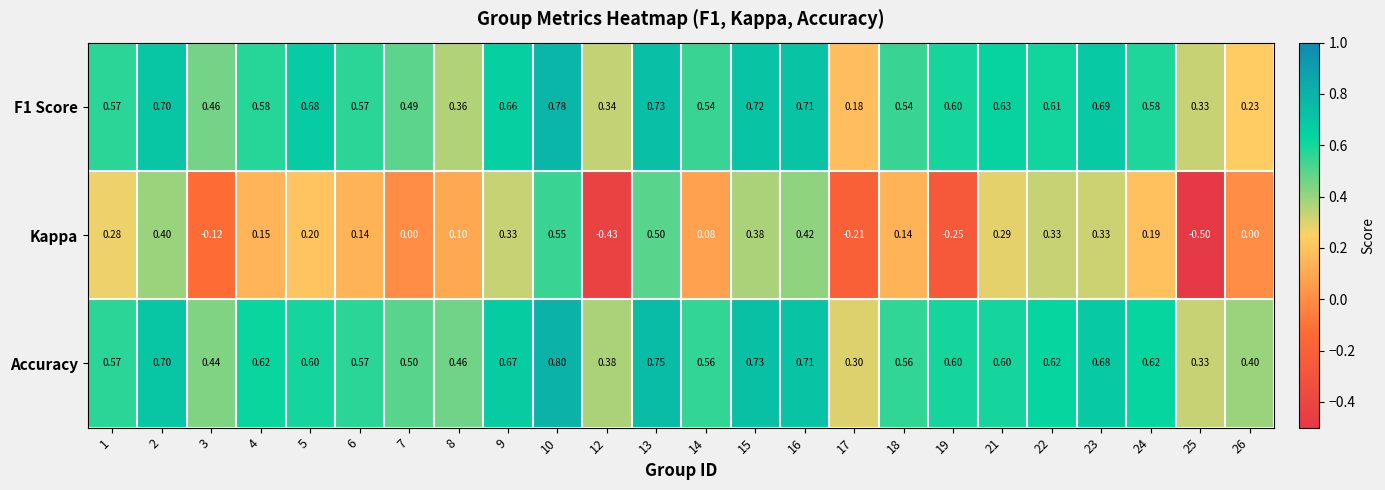

List the series in order of their peak value, lowest first.

Kappa, F1 Score, Accuracy